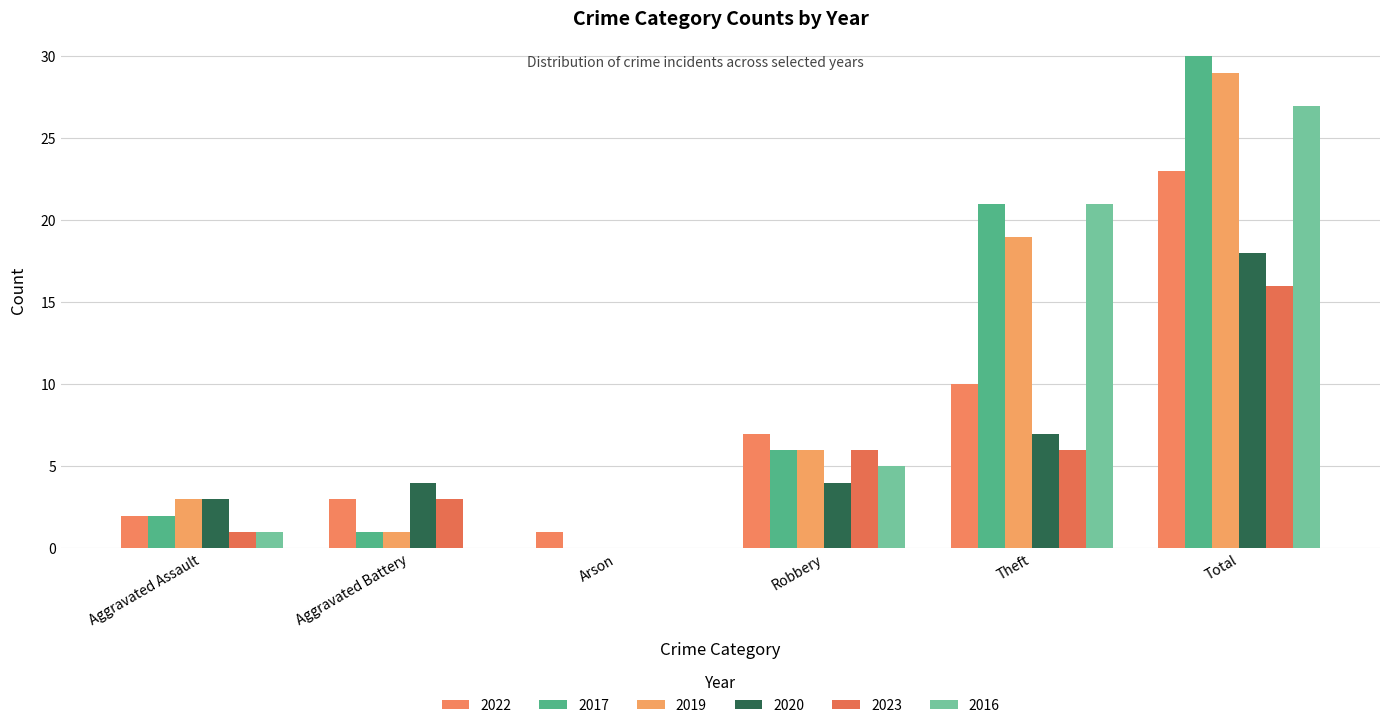

What is the approximate value of 2019 at Theft?

19